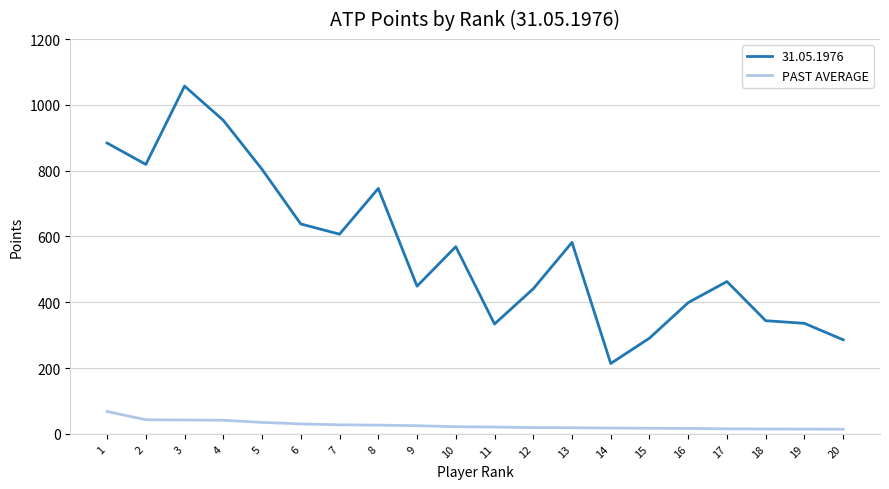

What is the spread (max minus min) of values at 8?

719.4